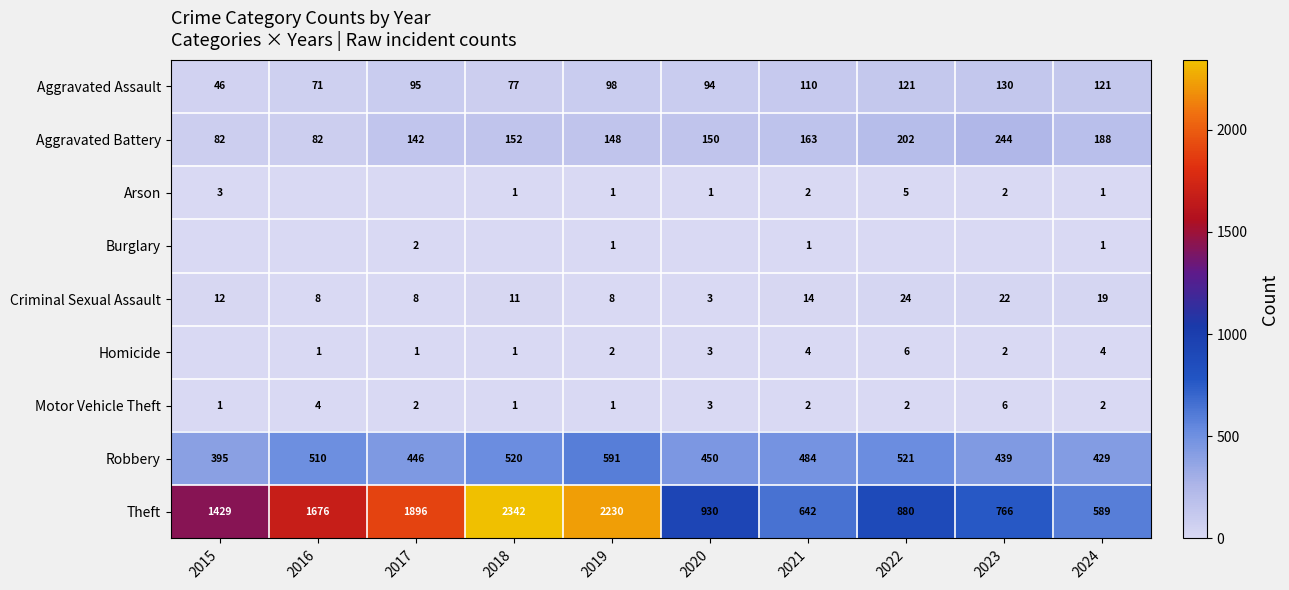

Is the value of Motor Vehicle Theft at 2019 greater than the value of Criminal Sexual Assault at 2018?

No